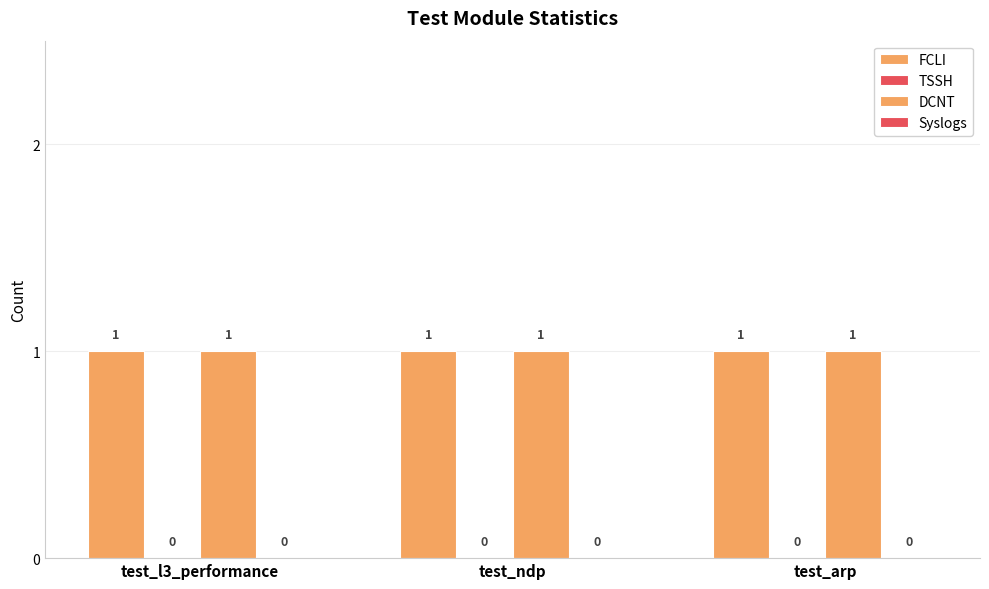

List the labels in order of FCLI value, largest first.

test_l3_performance, test_ndp, test_arp